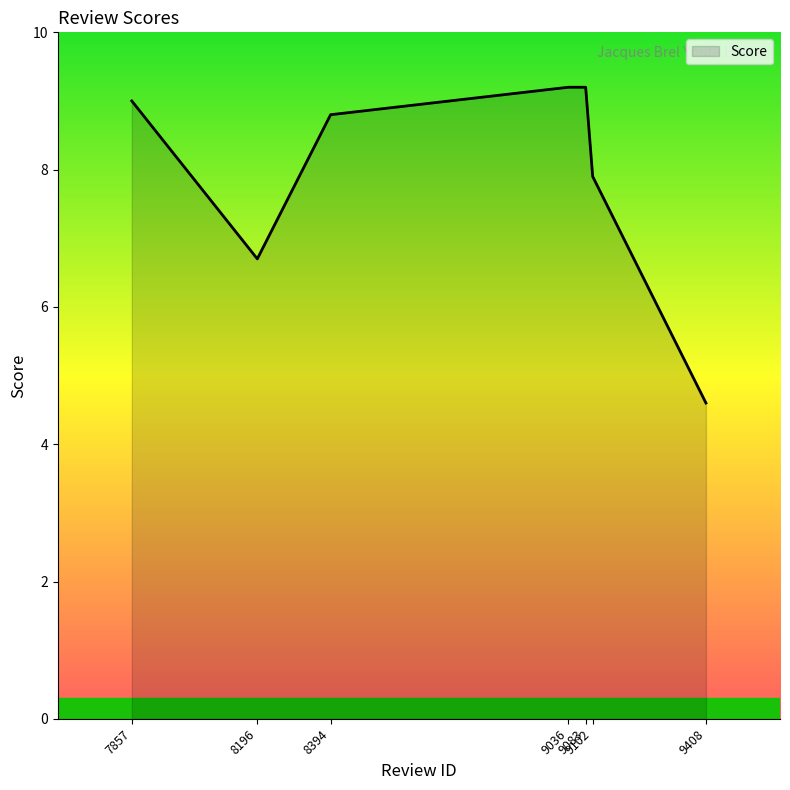

True or false: there are more than 1 points higher than both neighbors.

False